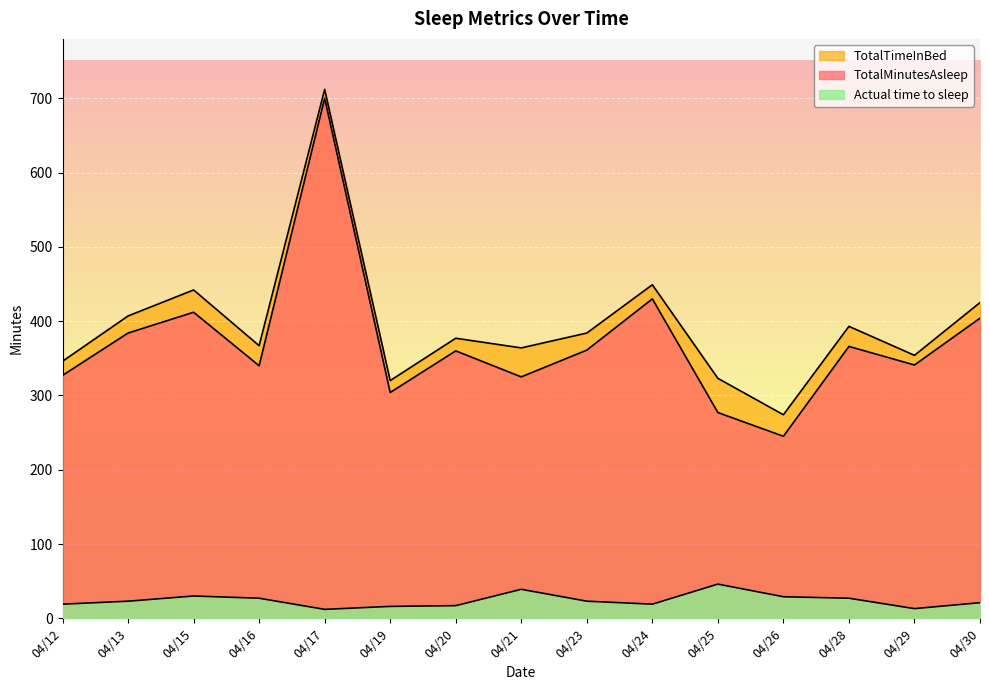

In TotalTimeInBed, how many points are higher than both neighbors (excluding endpoints)?

5